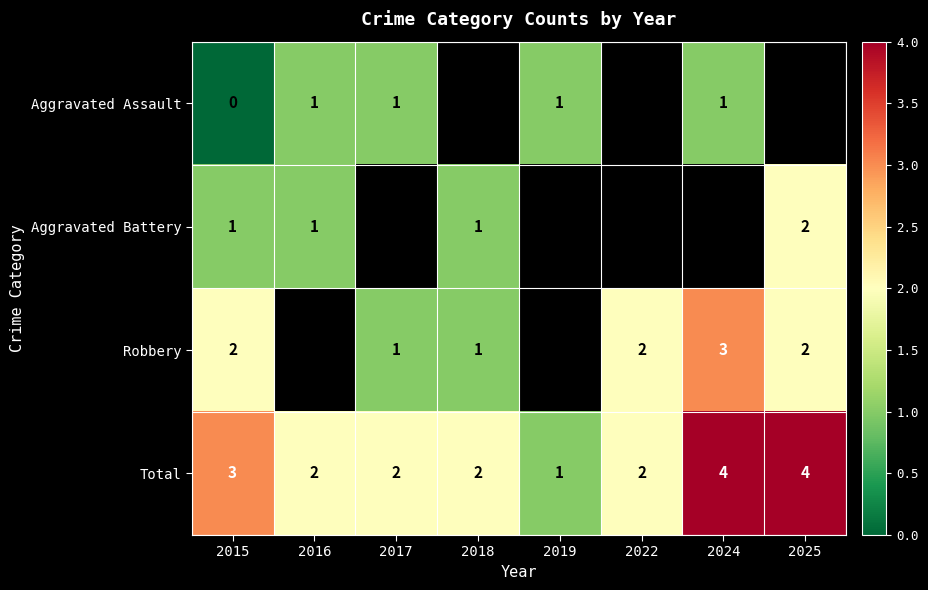

At which label does Total reach its minimum?

2019